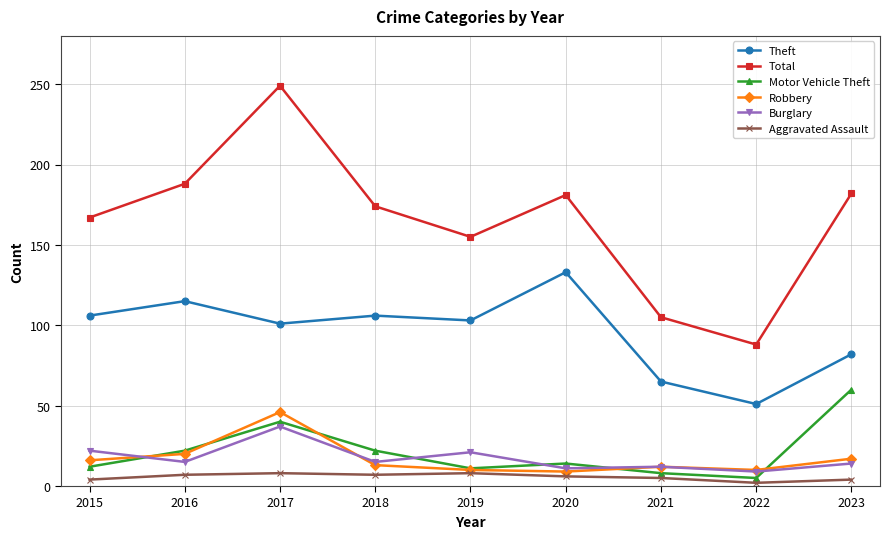

Rank the series by their maximum value, from lowest to highest.

Aggravated Assault, Burglary, Robbery, Motor Vehicle Theft, Theft, Total